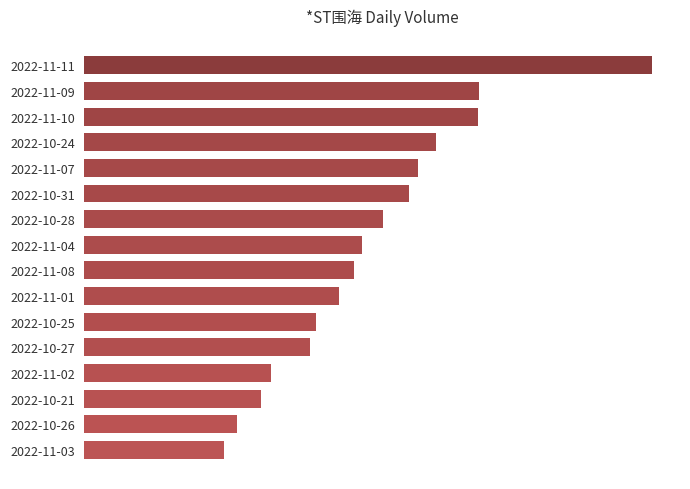

What is the sum of all values?

622114